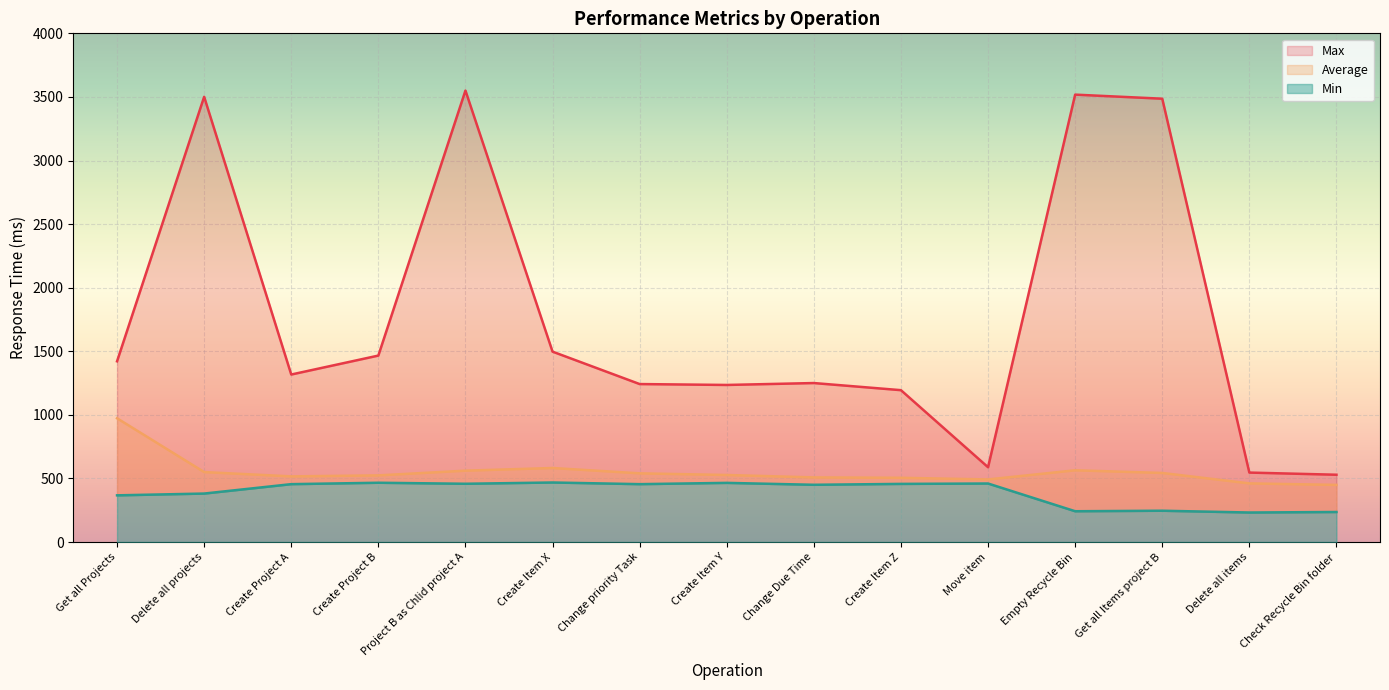

True or false: Max and Average intersect in this chart.

False